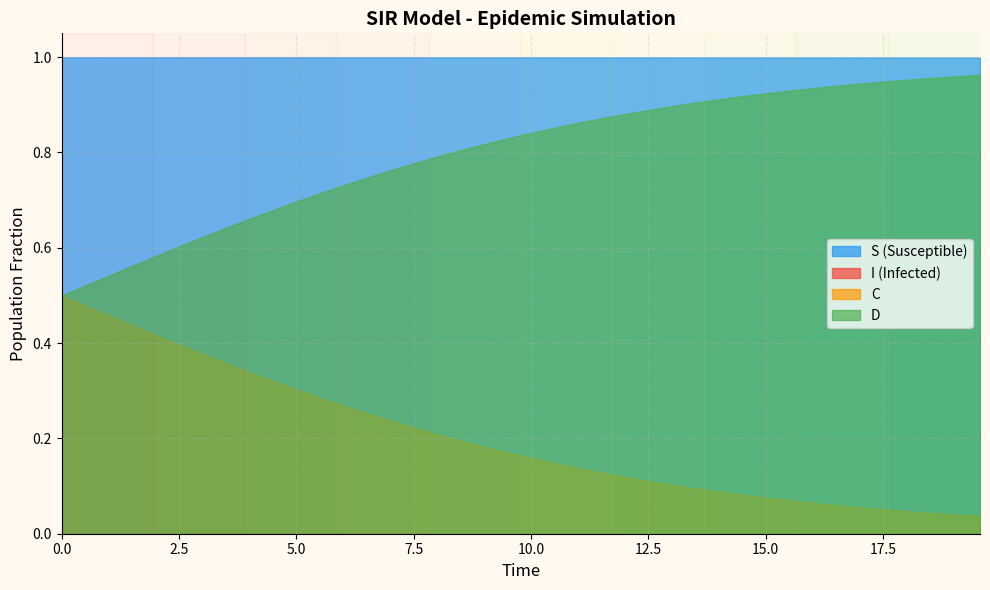

Count the S values in the range 0 to 1.

40